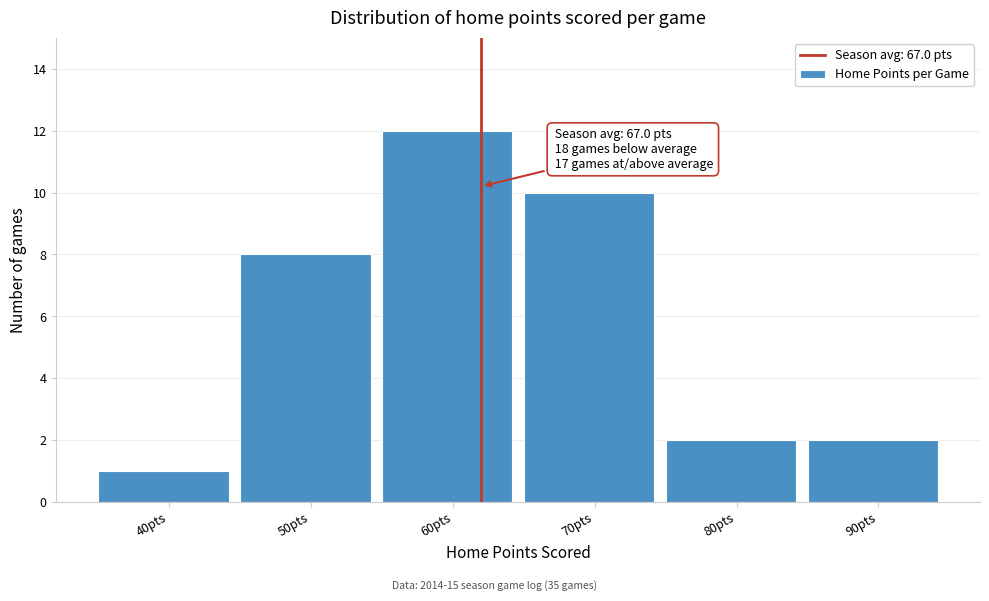

Reading left to right, extract all data points from this chart.

1	8	12	10	2	2